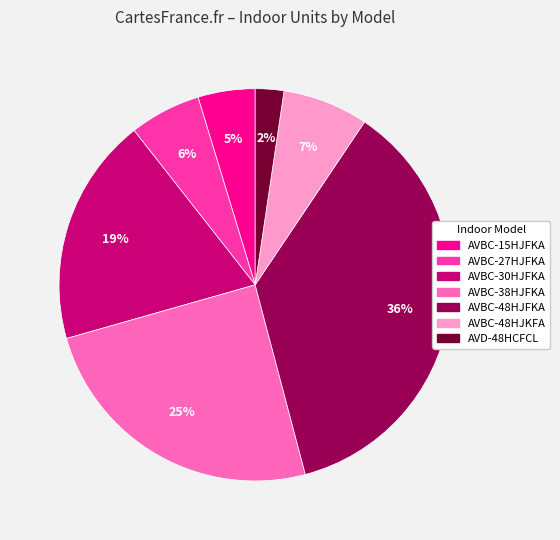

Rank the categories by value from highest to lowest.

AVBC-48HJFKA, AVBC-38HJFKA, AVBC-30HJFKA, AVBC-48HJKFA, AVBC-27HJFKA, AVBC-15HJFKA, AVD-48HCFCL